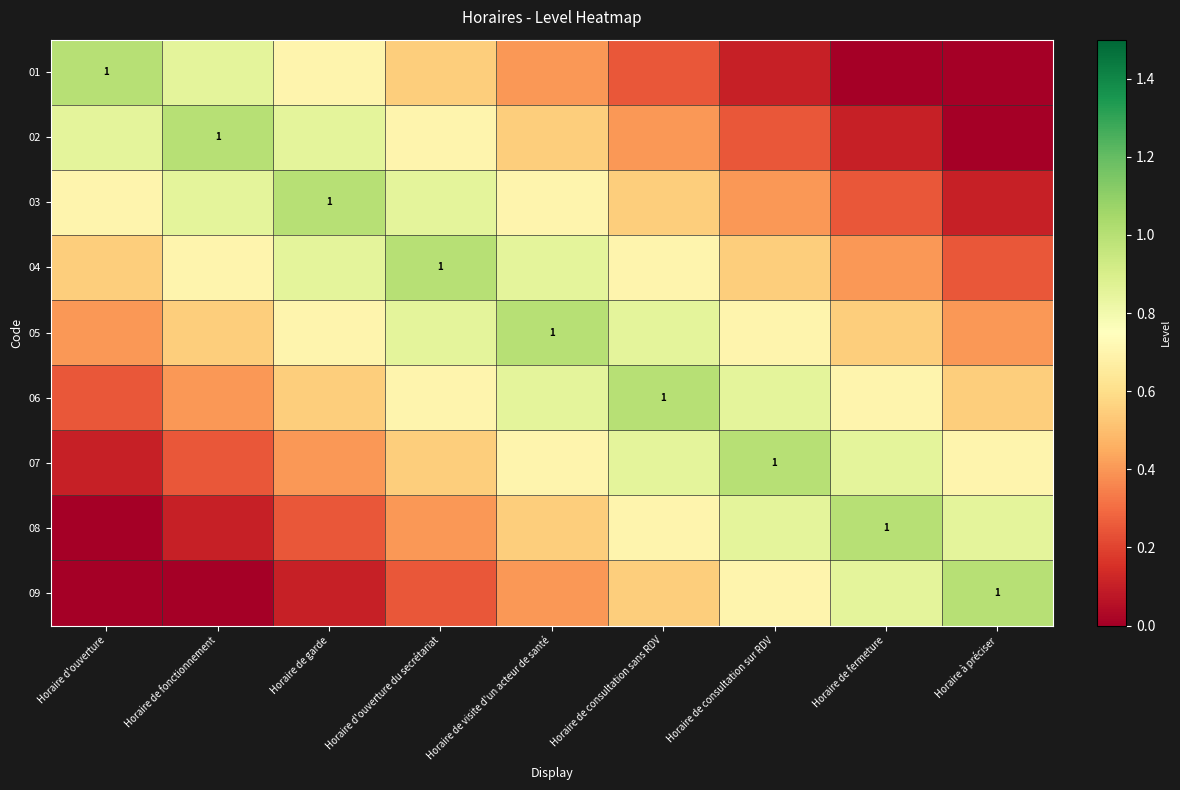

Rank the series by their maximum value, from lowest to highest.

01, 02, 03, 04, 05, 06, 07, 08, 09